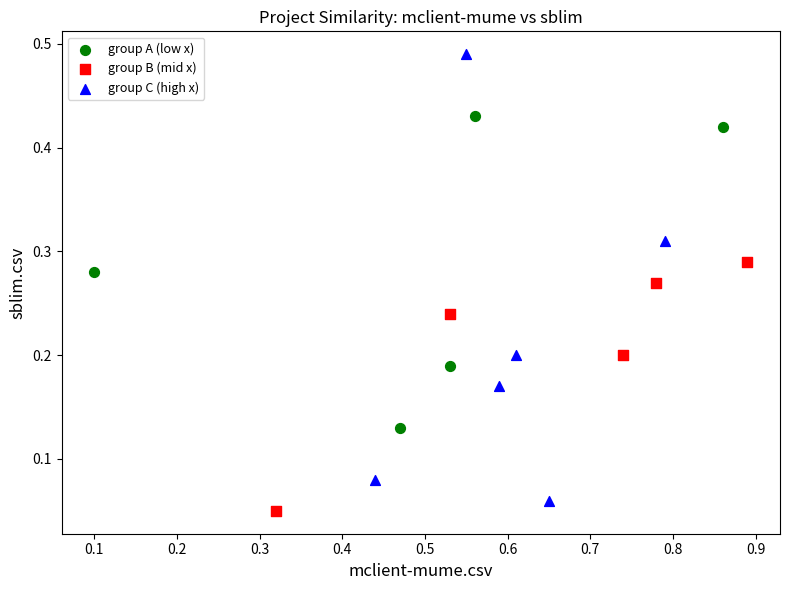

Which series reaches the maximum Y coordinate?

group C (high x)